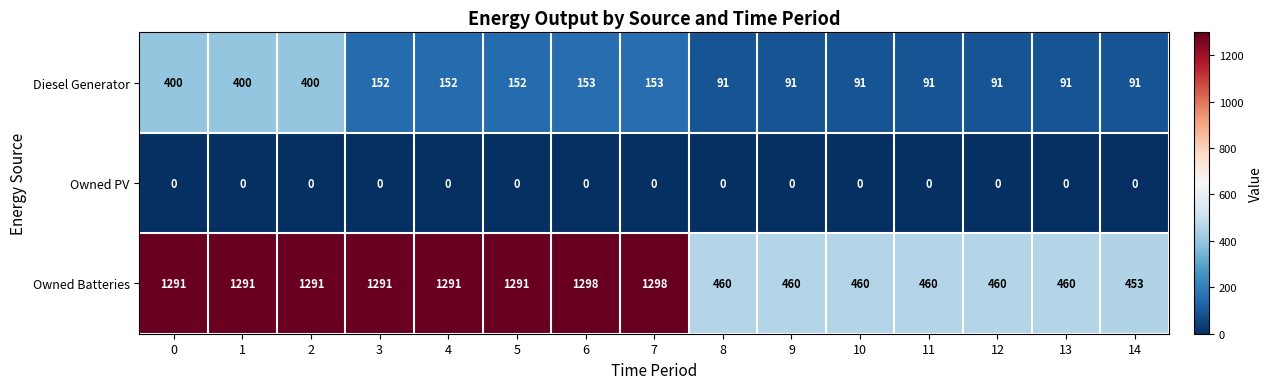

Which series has the widest spread of values?

Owned Batteries